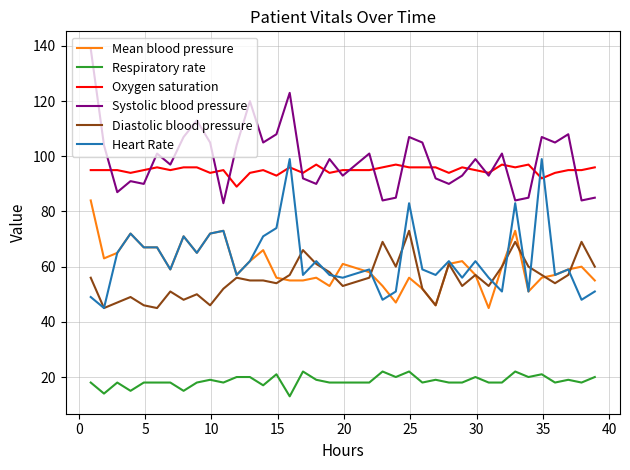

How many distinct data groups are displayed?

6